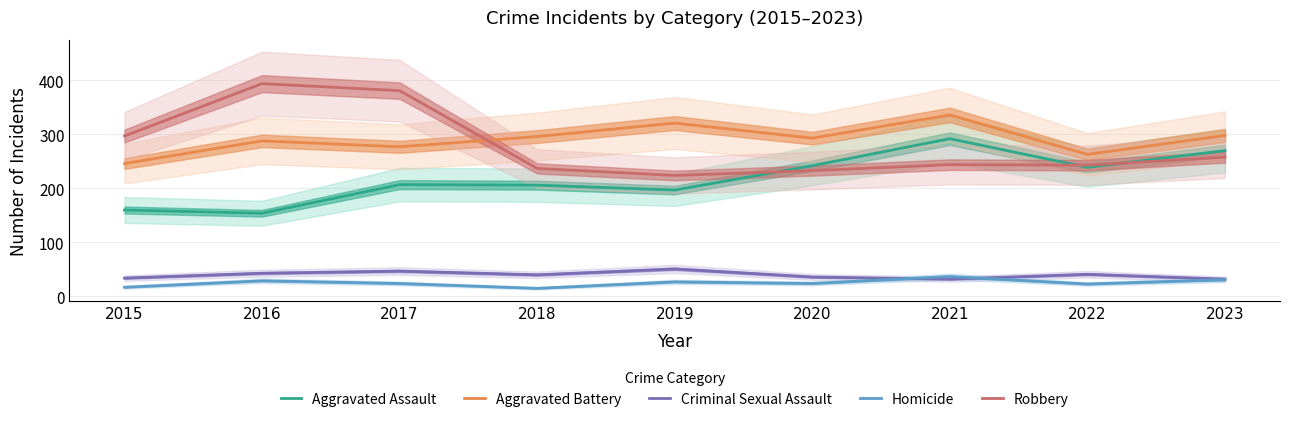

Between 2019 and 2023, which series saw the biggest shift?

Aggravated Assault